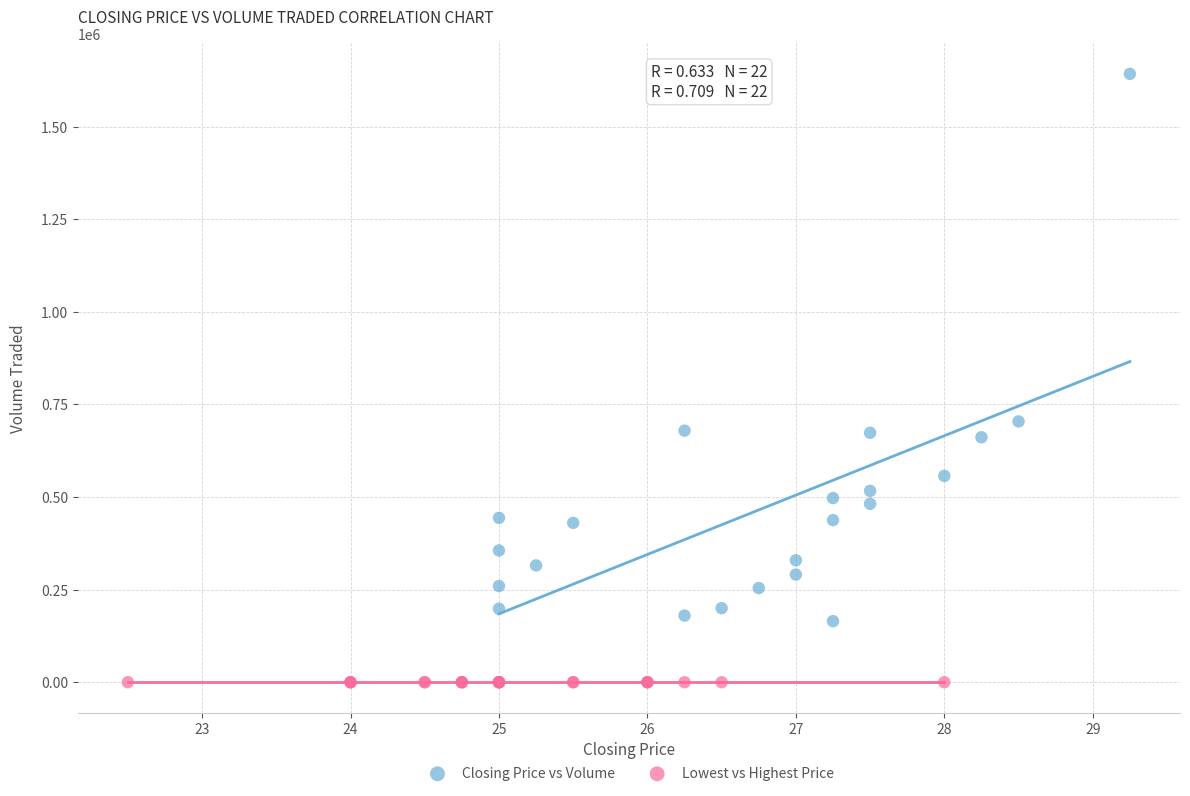

What are all the series names shown in the legend?

Closing Price vs Volume, Lowest vs Highest Price